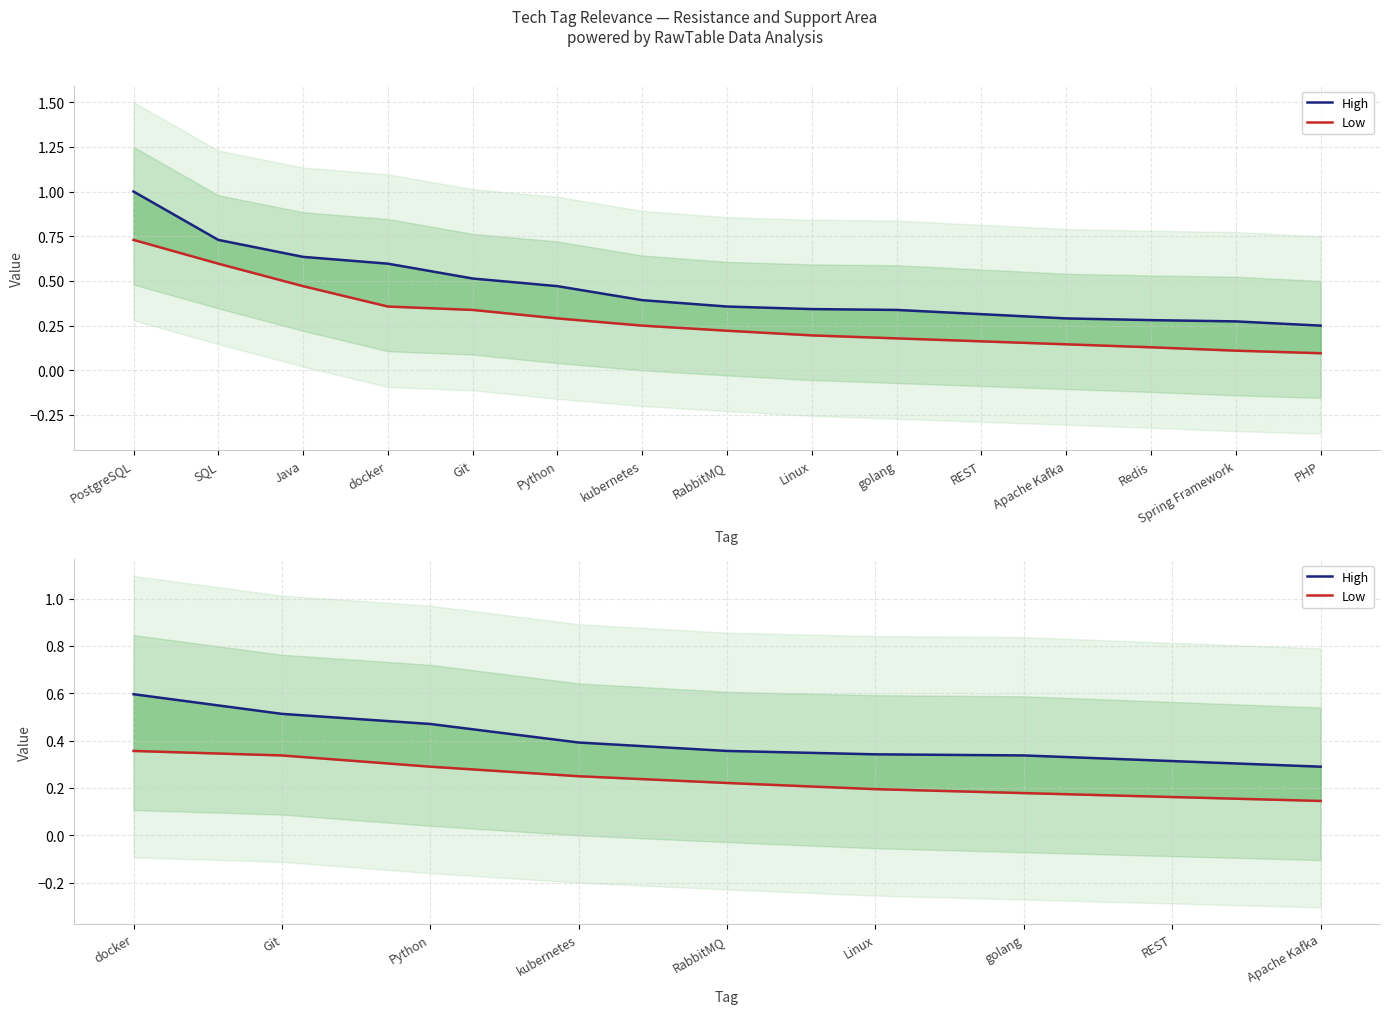

Which series has the largest total across all categories?

High